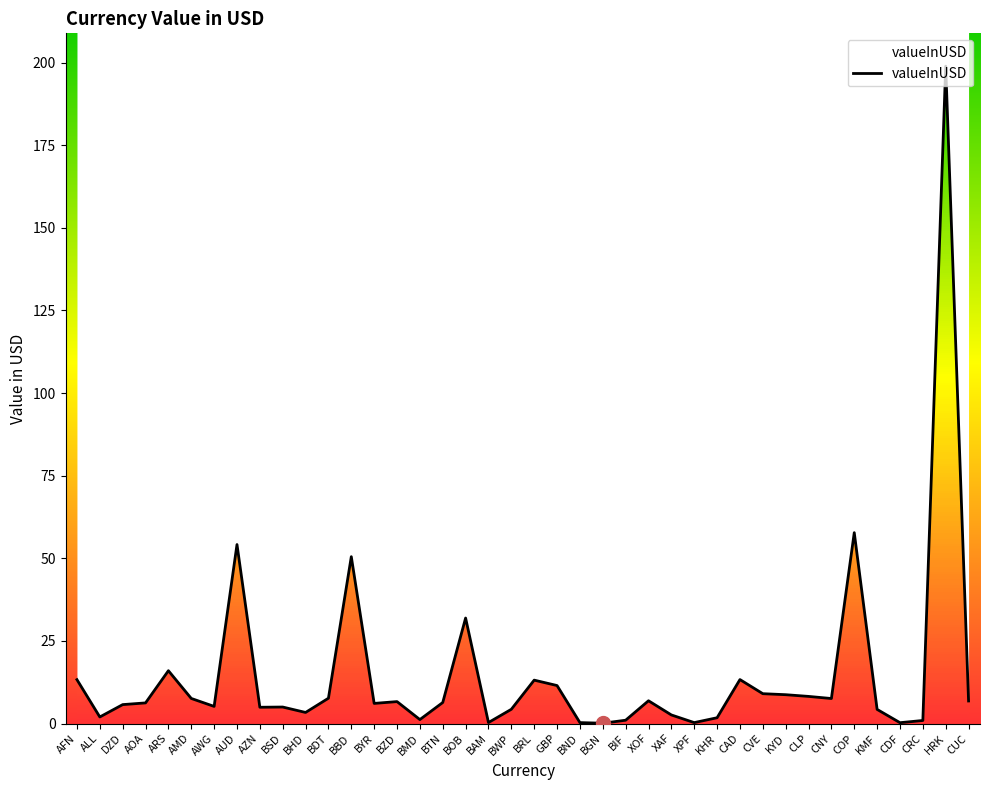

Count the number of values greater than 6.

22